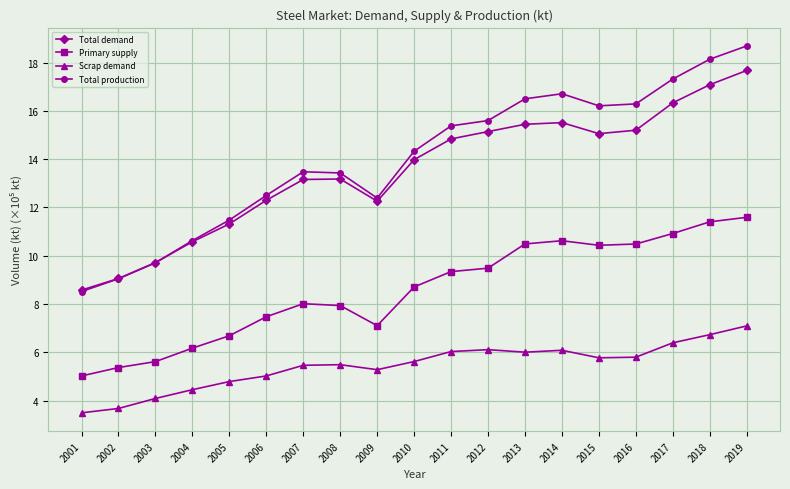

How many interior local valleys does the Total production series have?

2